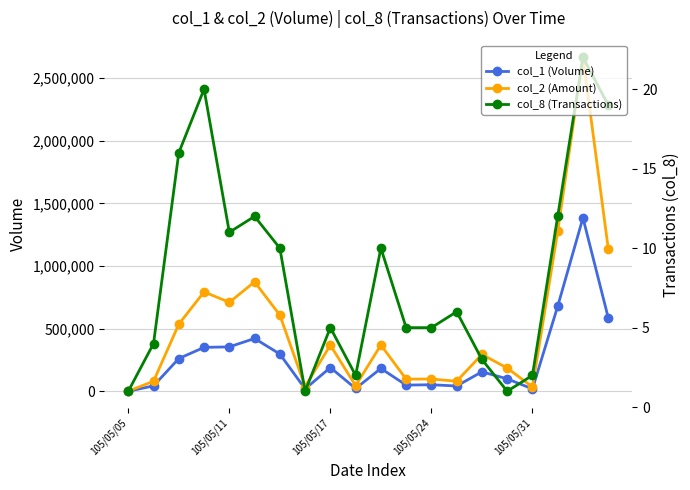

What is the difference between the highest and lowest values at 105/05/31?

35598